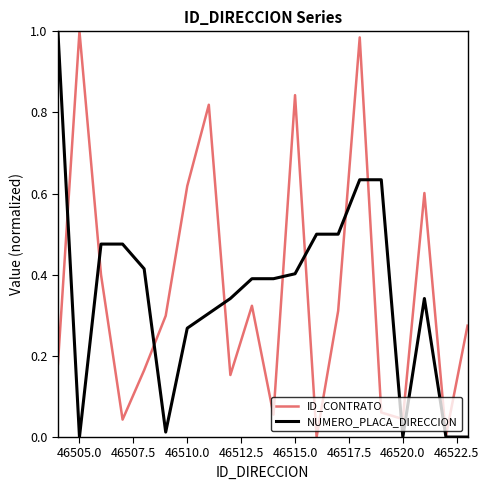

What are all the series names shown in the legend?

ID_CONTRATO, NUMERO_PLACA_DIRECCION